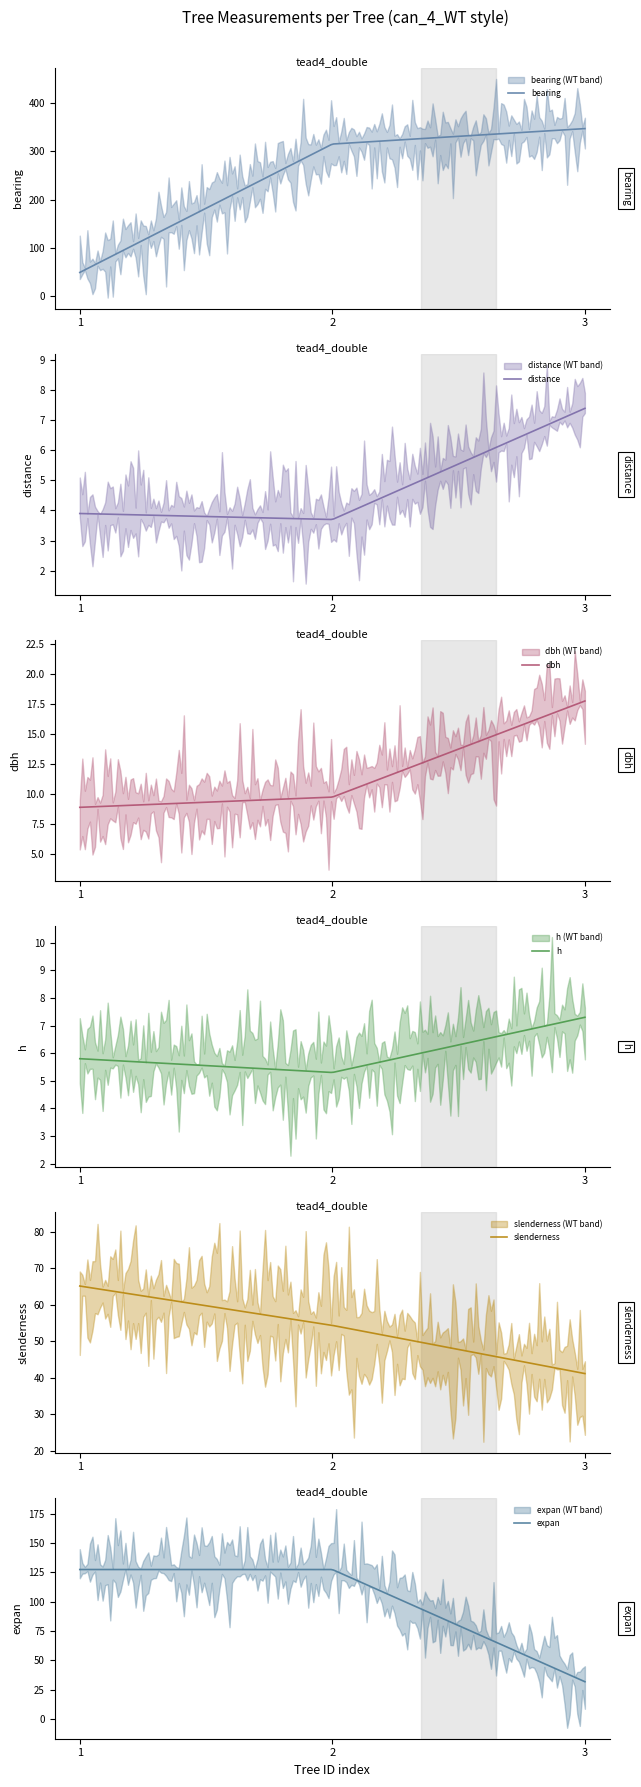

True or false: h has a value of 5.3 at IFN4_42_294_A_4_2.

True